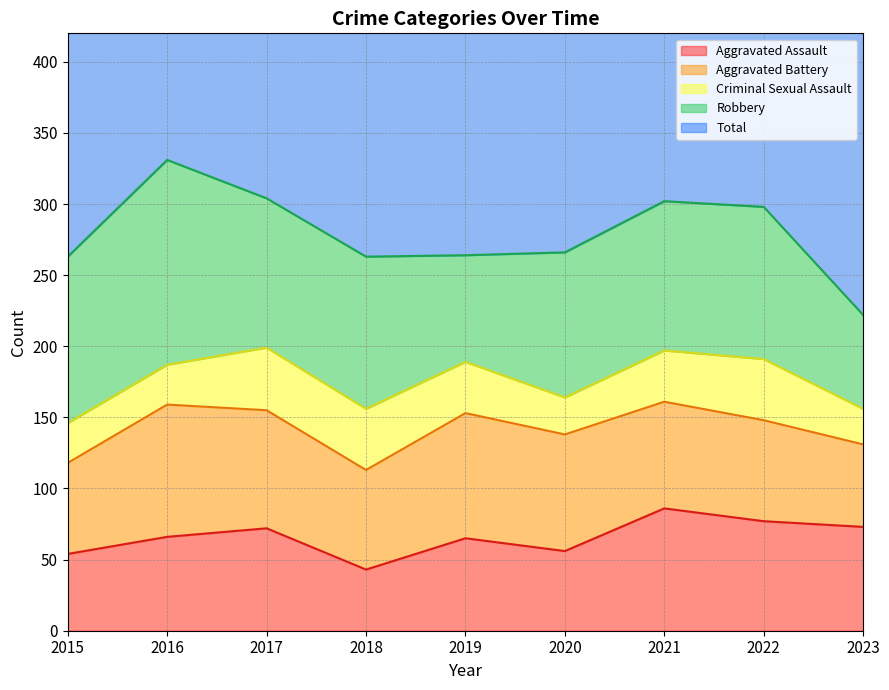

The Aggravated Assault series shows 132 at 2021. True or false?

False